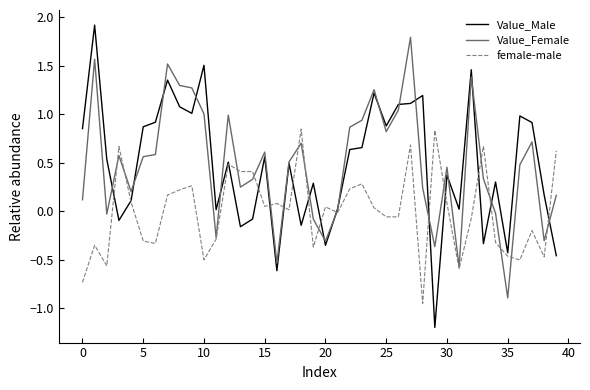

Does the chart display data point markers on the line(s)?

No